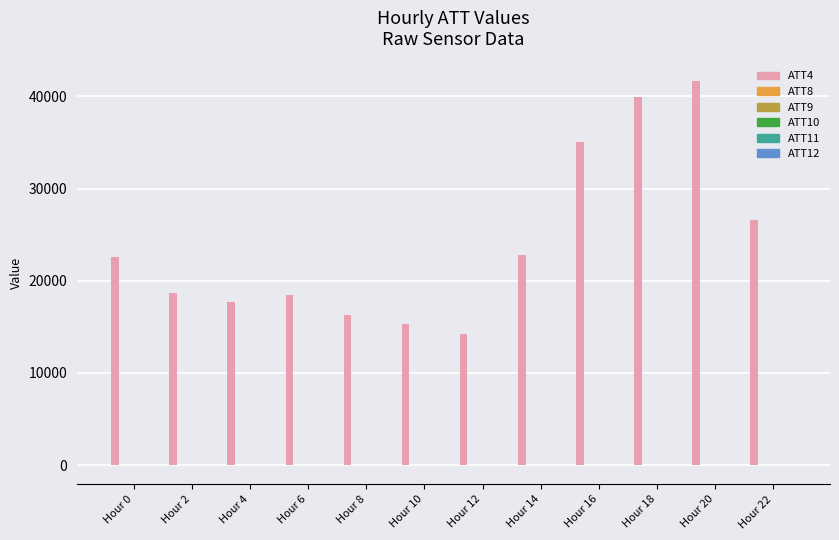

Between Hour 12 and Hour 14, which series saw the biggest shift?

ATT4